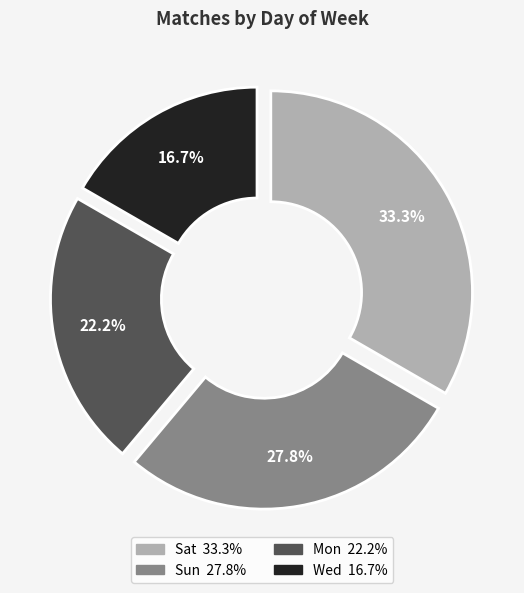

Does Wed account for over 50% of the chart?

No